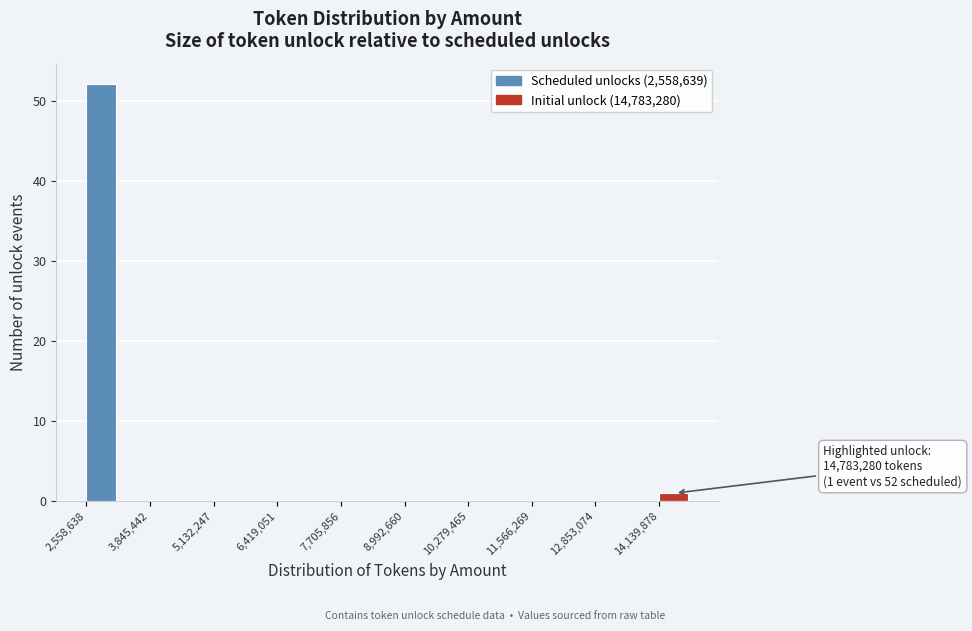

Around what value on the x-axis is the tallest bar? Give the approximate position of its centre, as read against the axis.

2800000